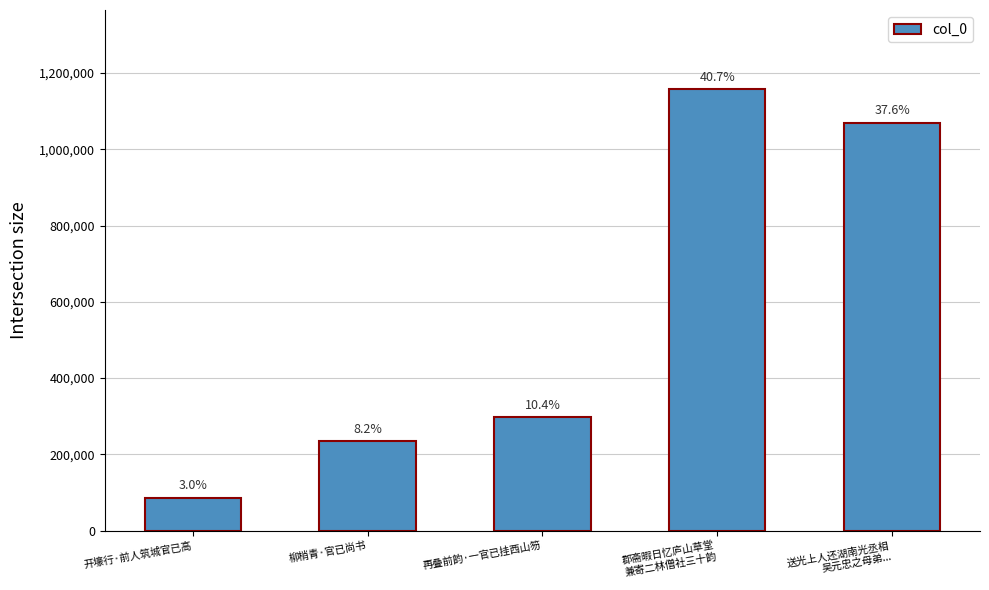

Where does the data first go above 297108?

郡斋暇日忆庐山草堂
兼寄二林僧社三十韵